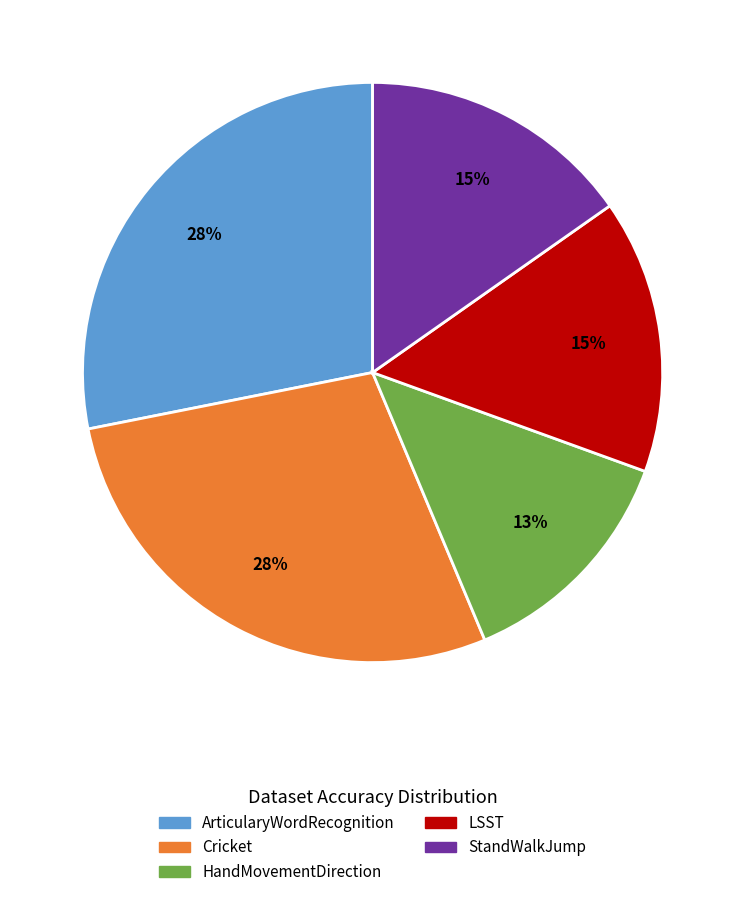

Does ArticularyWordRecognition account for over 50% of the chart?

No